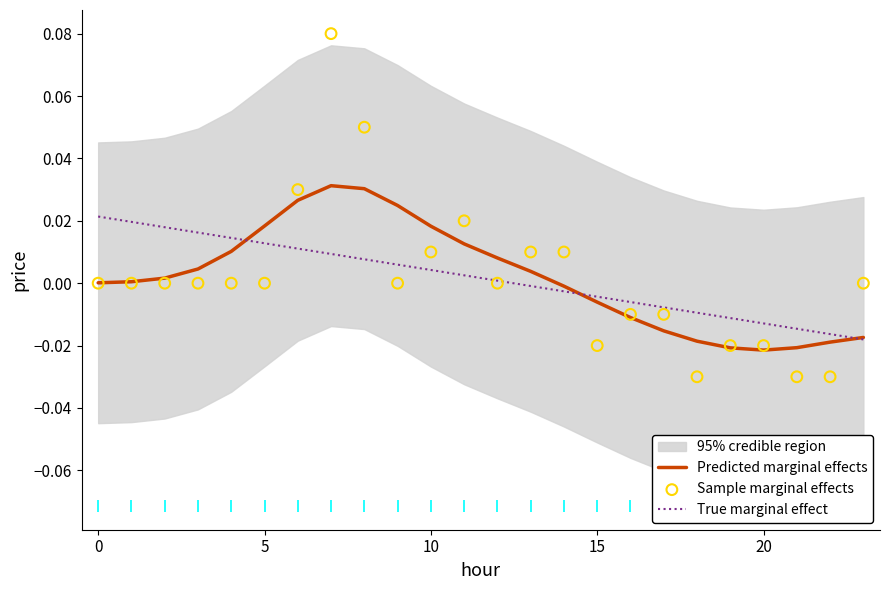

Which series contains the highest Y value?

Sample marginal effects